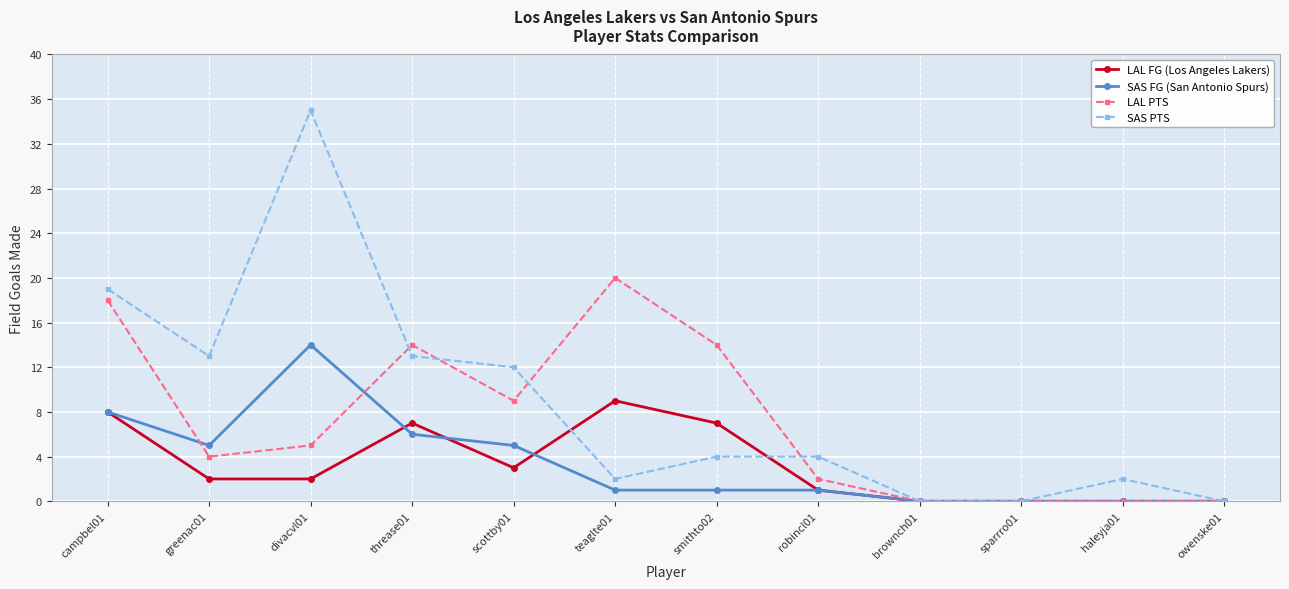

What is the label of the 3rd point from the right?

sparrro01